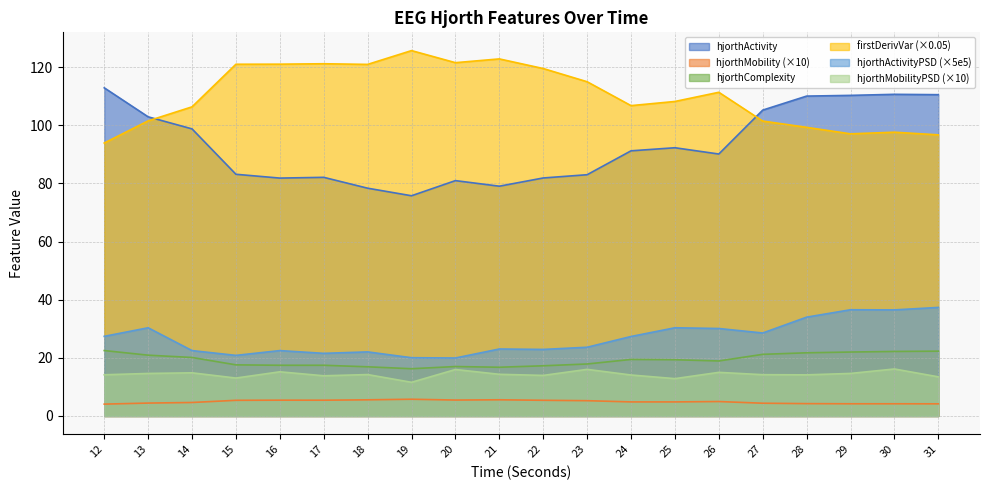

At how many categories does at least one series exceed 59?

20